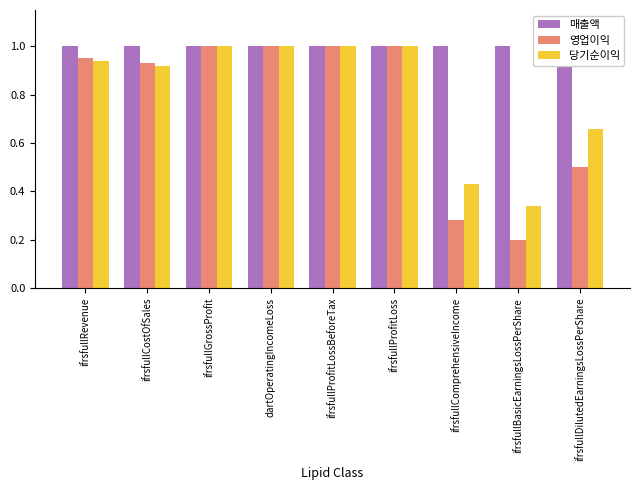

Reading left to right, transcribe all the data shown in this chart.

매출액: ifrsfullRevenue=1.0	ifrsfullCostOfSales=1.0	ifrsfullGrossProfit=1.0	dartOperatingIncomeLoss=1.0	ifrsfullProfitLossBeforeTax=1.0	ifrsfullProfitLoss=1.0	ifrsfullComprehensiveIncome=1.0	ifrsfullBasicEarningsLossPerShare=1.0	ifrsfullDilutedEarningsLossPerShare=1.0
영업이익: ifrsfullRevenue=0.9	ifrsfullCostOfSales=0.9	ifrsfullGrossProfit=1.0	dartOperatingIncomeLoss=1.0	ifrsfullProfitLossBeforeTax=1.0	ifrsfullProfitLoss=1.0	ifrsfullComprehensiveIncome=0.3	ifrsfullBasicEarningsLossPerShare=0.2	ifrsfullDilutedEarningsLossPerShare=0.5
당기순이익: ifrsfullRevenue=0.9	ifrsfullCostOfSales=0.9	ifrsfullGrossProfit=1.0	dartOperatingIncomeLoss=1.0	ifrsfullProfitLossBeforeTax=1.0	ifrsfullProfitLoss=1.0	ifrsfullComprehensiveIncome=0.4	ifrsfullBasicEarningsLossPerShare=0.3	ifrsfullDilutedEarningsLossPerShare=0.7